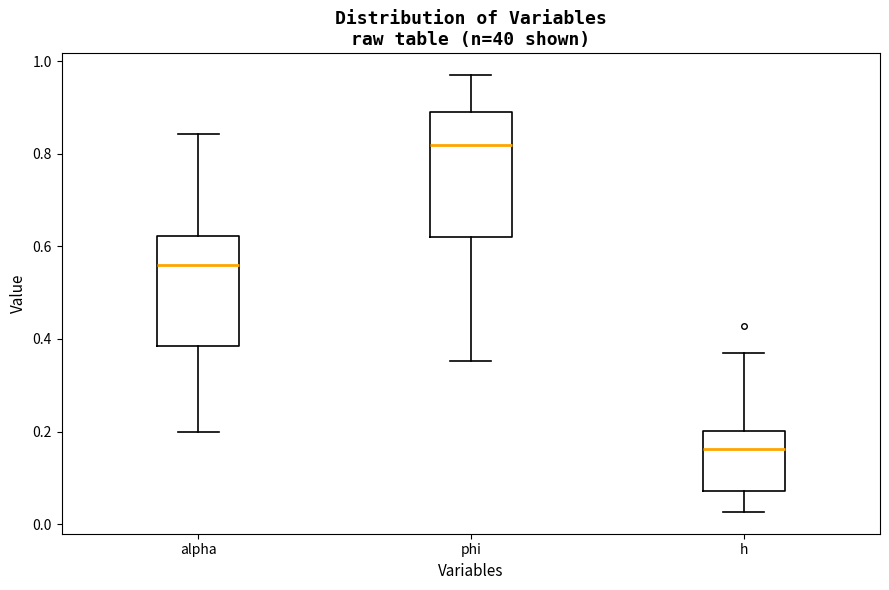

Which box has the highest median line?

phi